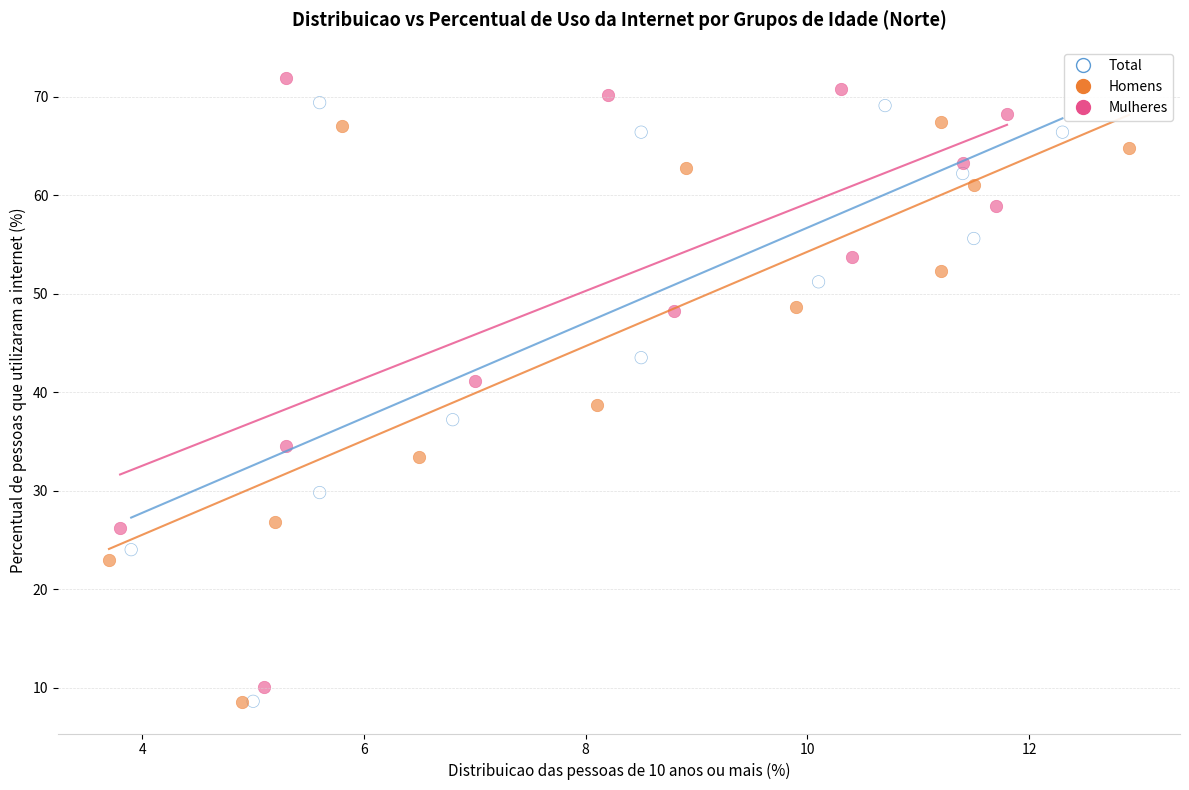

Which series has the largest Y range (max minus min)?

Mulheres